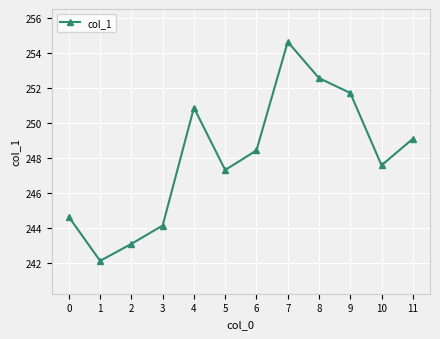

Approximately how many times larger is the value at 2 compared to 6?

1.0